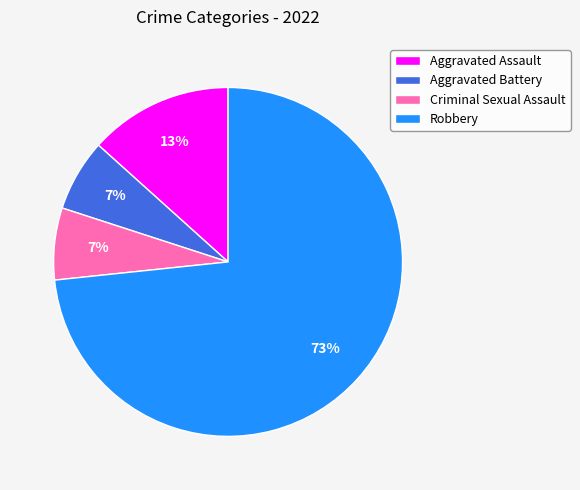

What is the largest slice in the pie chart?

Robbery